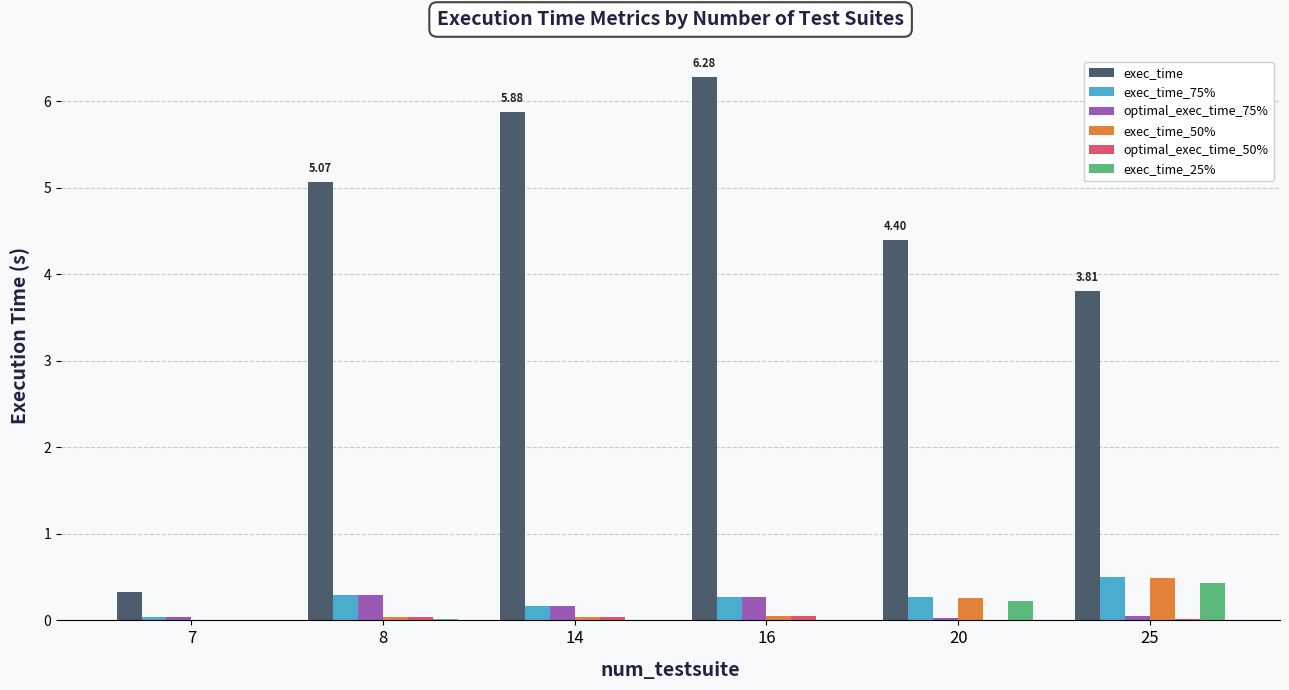

How many distinct data groups are displayed?

6